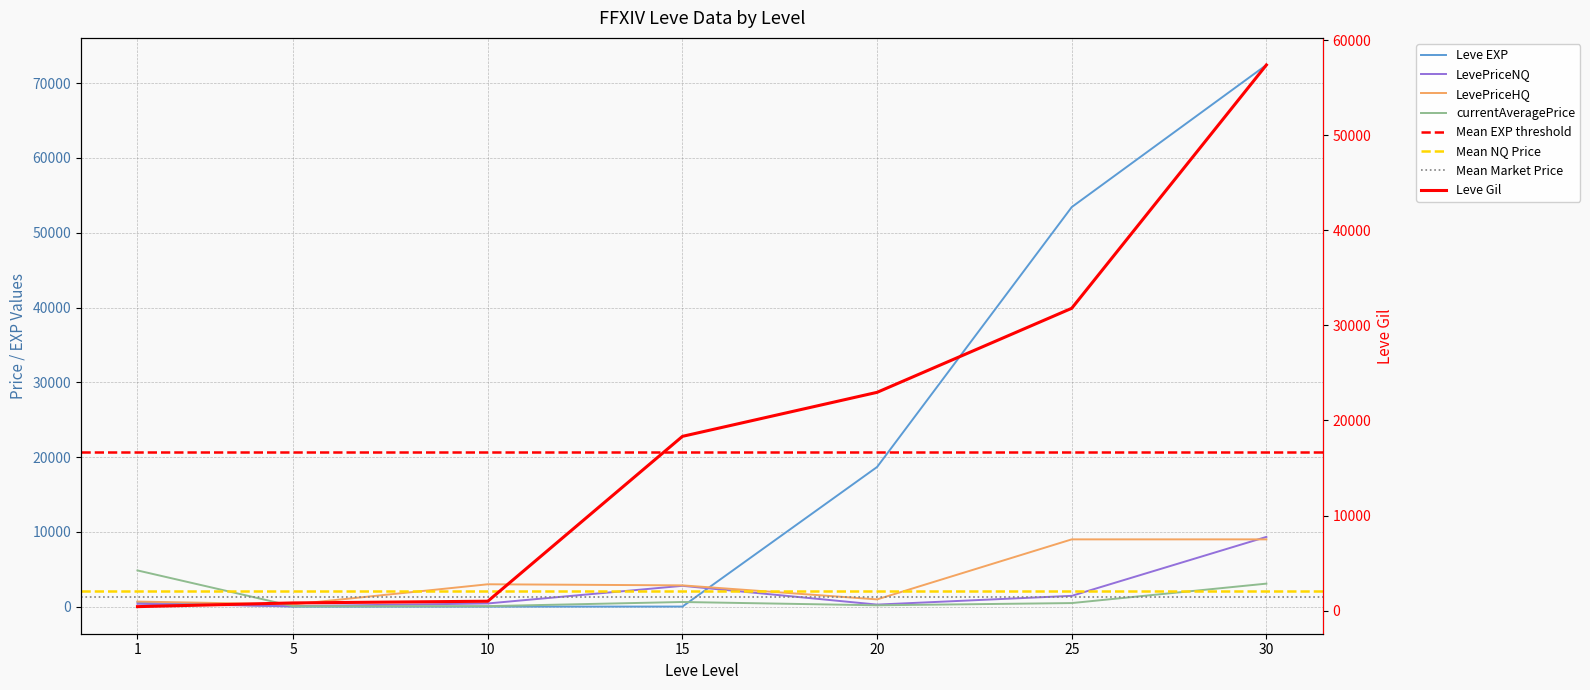

Is it true that LevePriceNQ equals 2788.8 at 15?

True